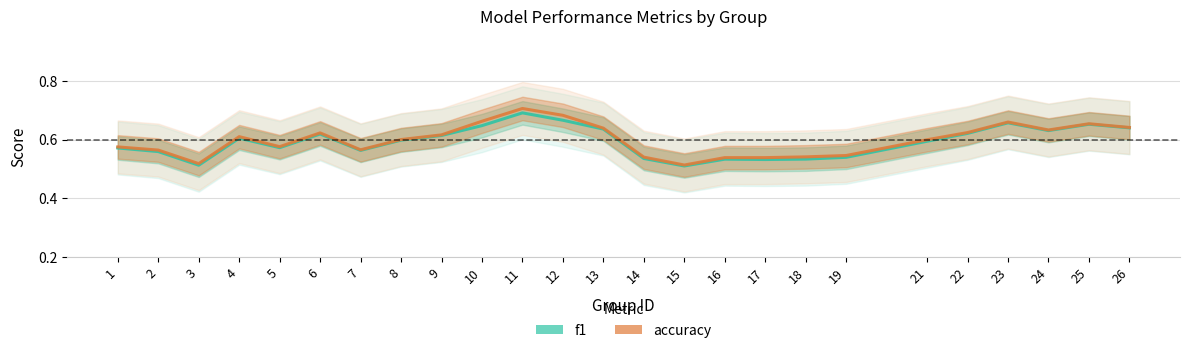

Which series has the largest total across all categories?

accuracy